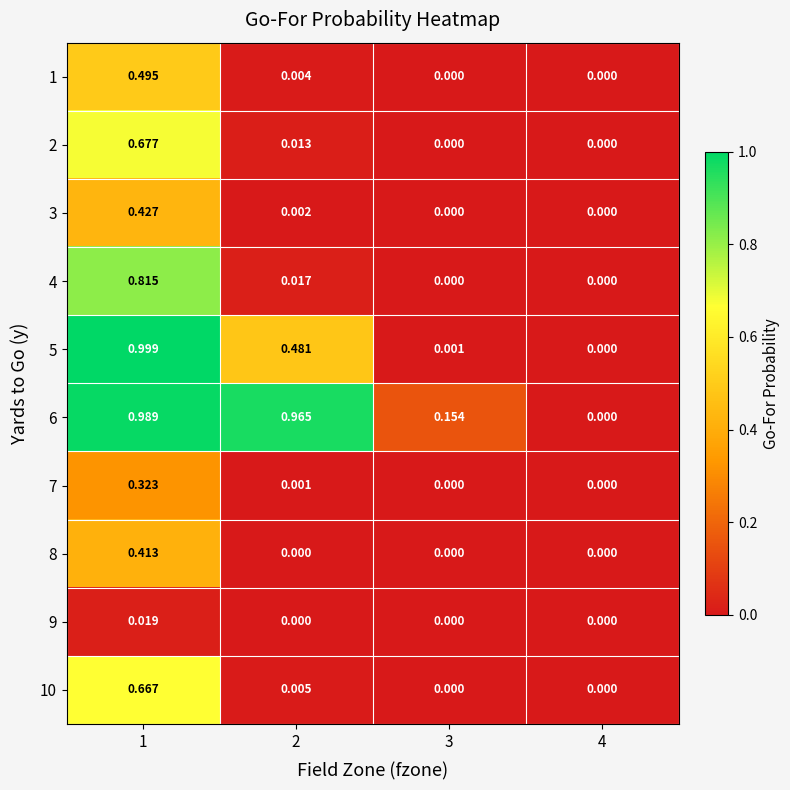

Reading right to left, transcribe all the data shown in this chart.

1: 4=0.0	3=0.0	2=0.0	1=0.5
2: 4=0.0	3=0.0	2=0.0	1=0.7
3: 4=0.0	3=0.0	2=0.0	1=0.4
4: 4=0.0	3=0.0	2=0.0	1=0.8
5: 4=0.0	3=0.0	2=0.5	1=1.0
6: 4=0.0	3=0.2	2=1.0	1=1.0
7: 4=0.0	3=0.0	2=0.0	1=0.3
8: 4=0.0	3=0.0	2=0.0	1=0.4
9: 4=0.0	3=0.0	2=0.0	1=0.0
10: 4=0.0	3=0.0	2=0.0	1=0.7